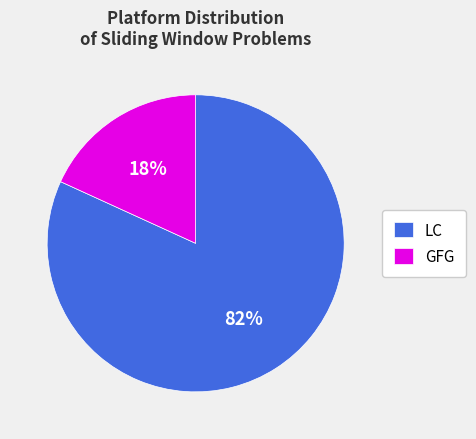

Which slice is the smallest?

GFG